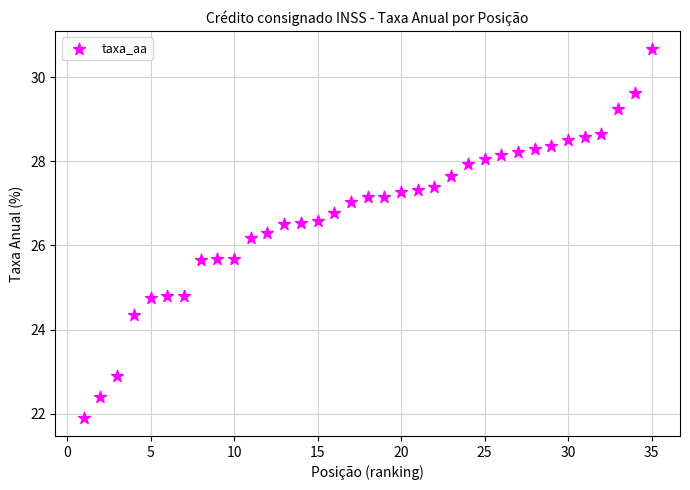

What Y value in the scatter plot is closest to 26?

26.2